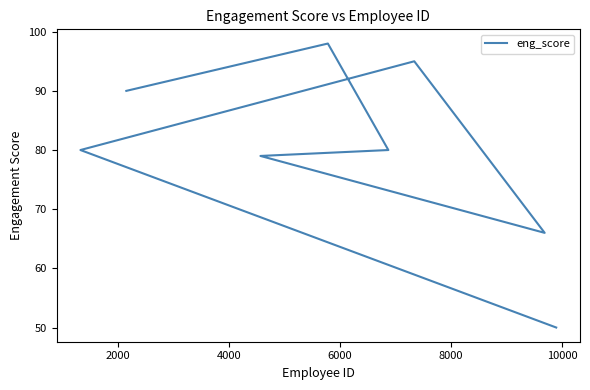

Is this an area chart (filled region under the line)?

No